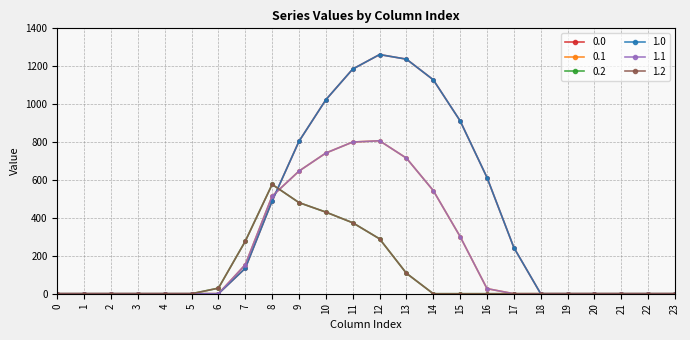

Where is the first local maximum for 0.2?

8